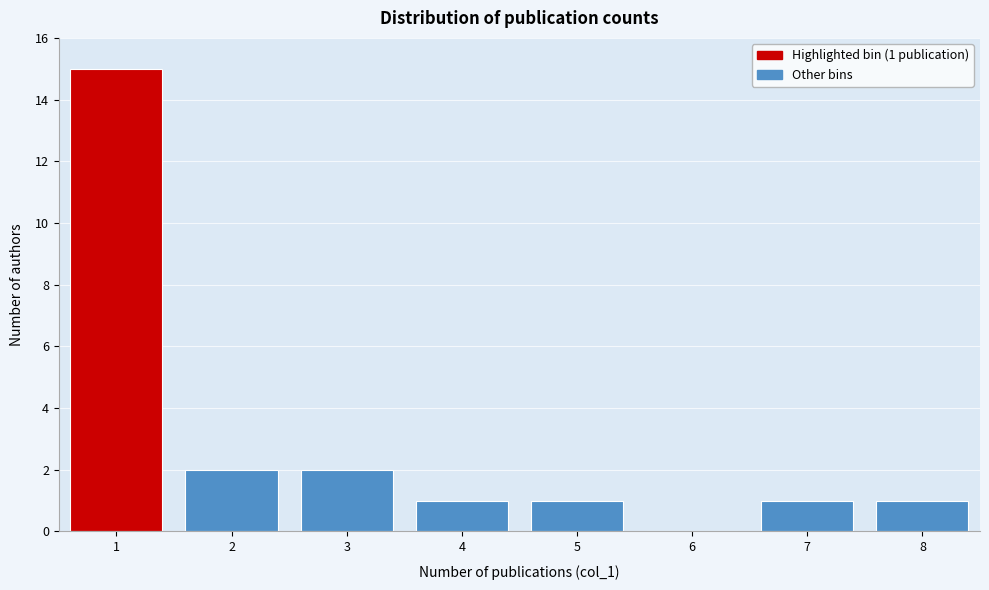

Which range on the x-axis has the tallest bar?

0.5 to 1.5